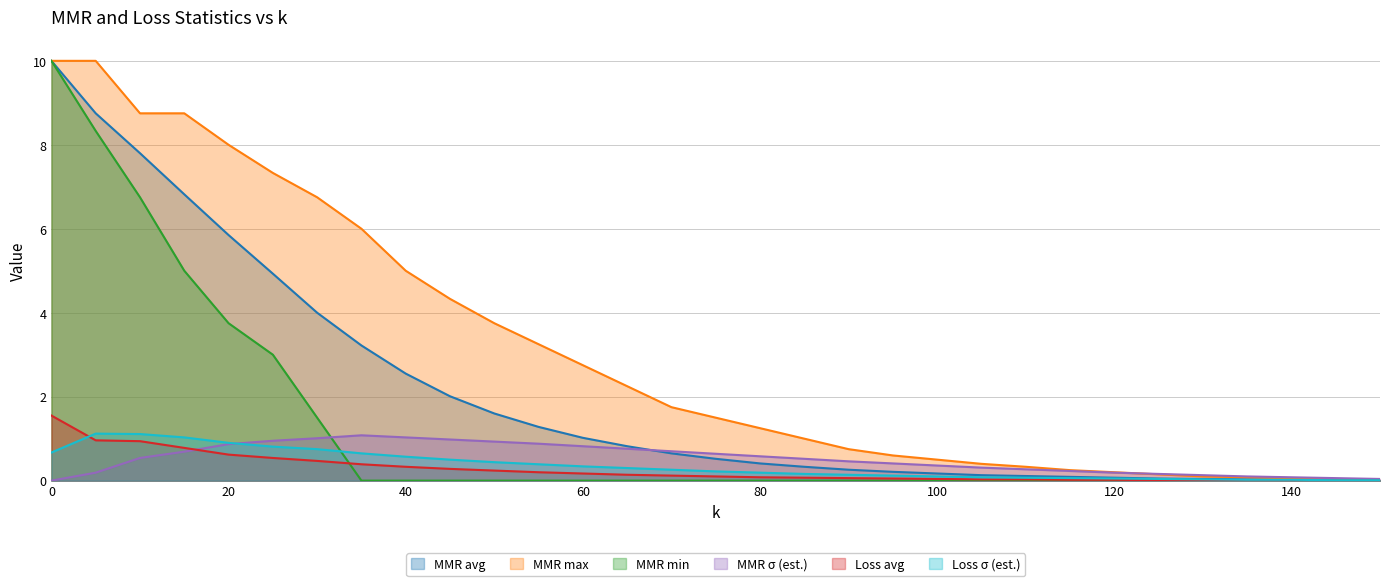

What are all the series names shown in the legend?

MMR avg, MMR max, MMR min, MMR σ (est.), Loss avg, Loss σ (est.)